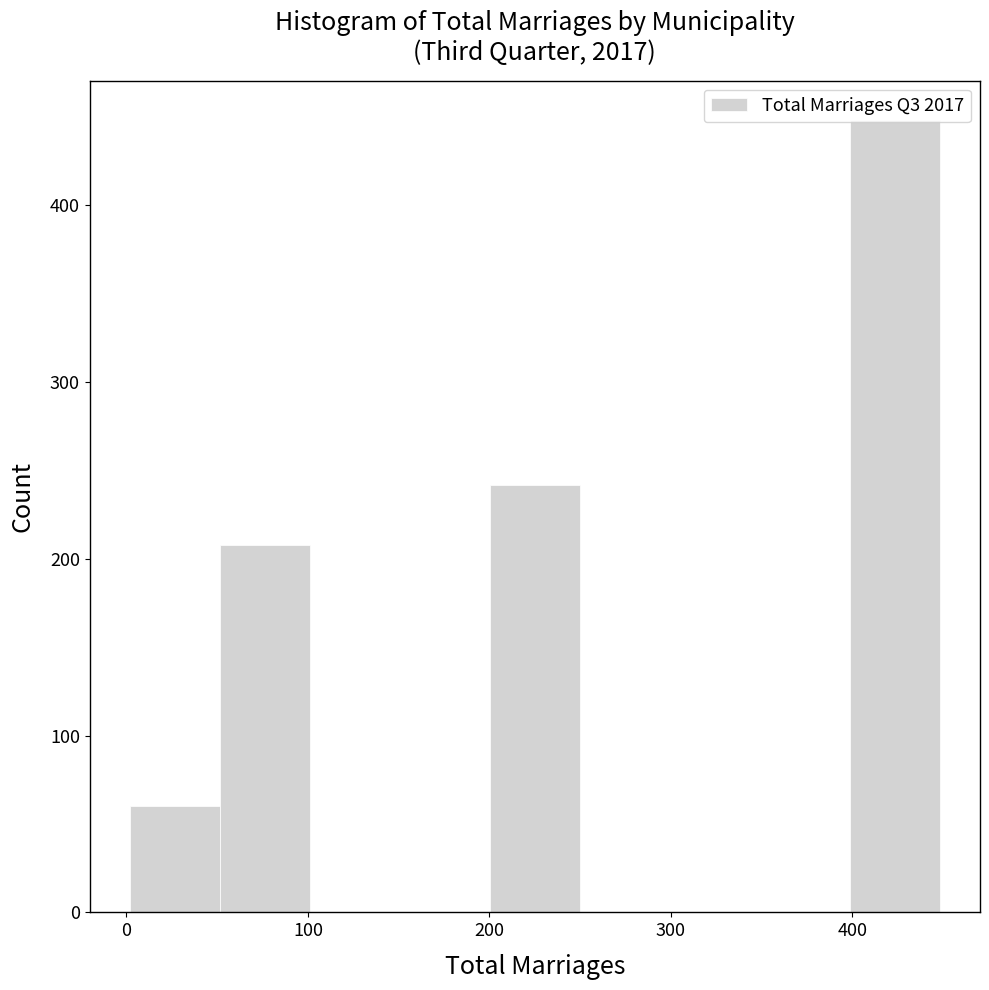

Reading left to right, list every bar in this chart as the range it spans on the x-axis followed by its height. Neither the bar edges nor the heights are printed on the chart, so give them approximately, as read against the axes.

0 to 50: 60
50 to 100: 210
100 to 150: 0
150 to 200: 0
200 to 250: 240
250 to 300: 0
300 to 350: 0
350 to 400: 0
400 to 450: 450